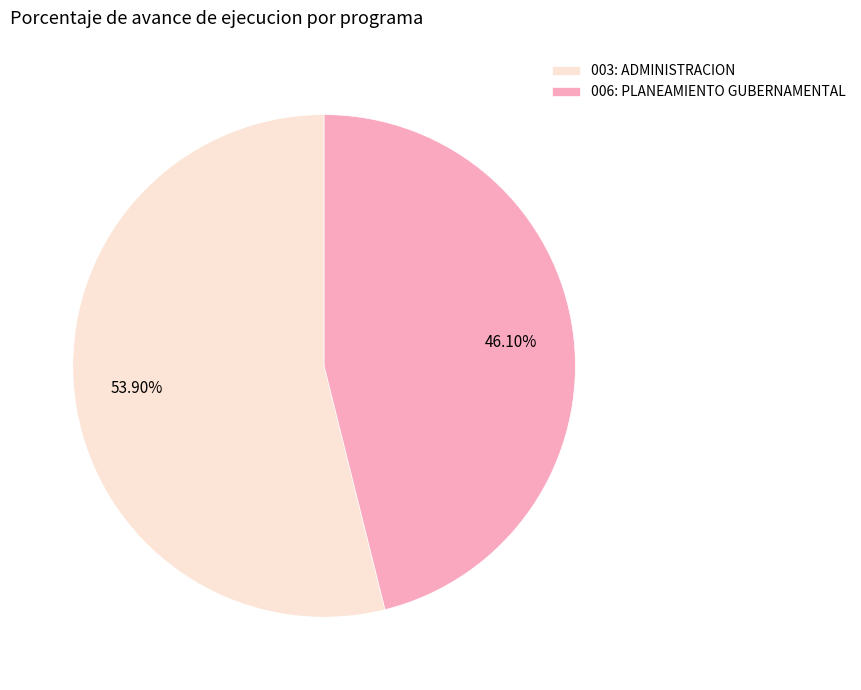

The 006: PLANEAMIENTO GUBERNAMENTAL slice represents 34% of the pie. True or false?

False